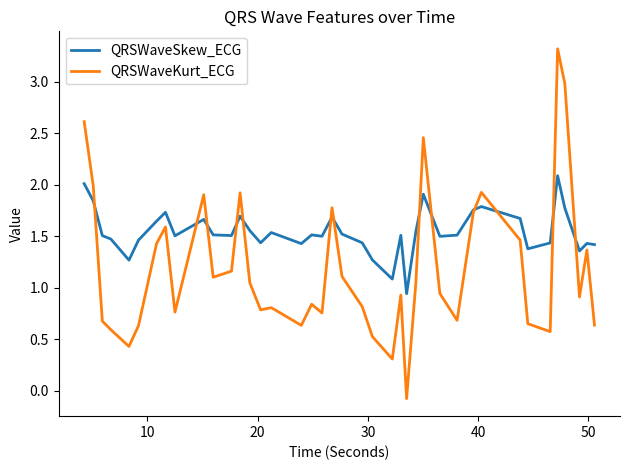

List the series in order of their peak value, lowest first.

QRSWaveSkew_ECG, QRSWaveKurt_ECG